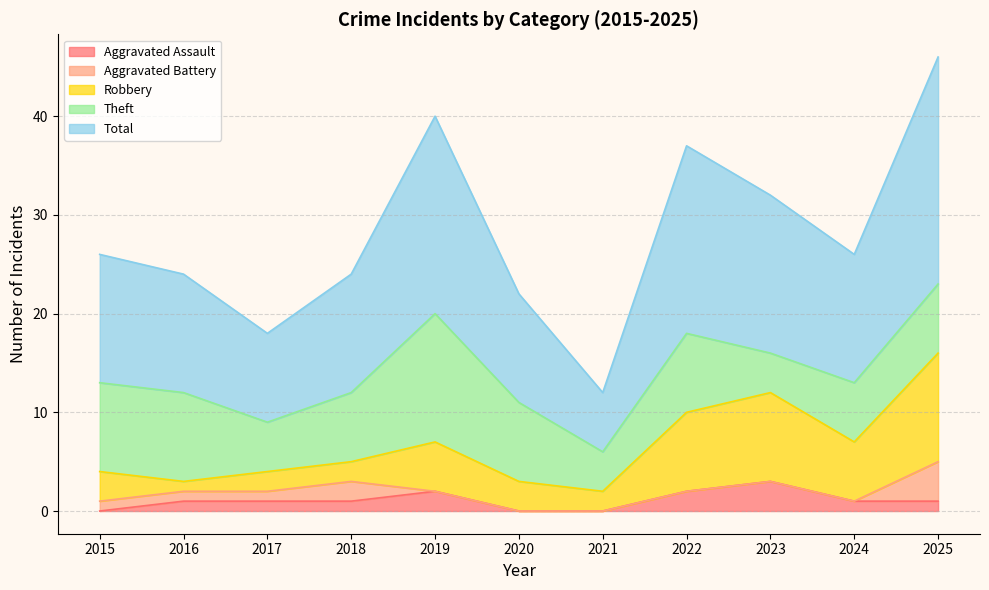

The Robbery series shows 11 at 2025. True or false?

True